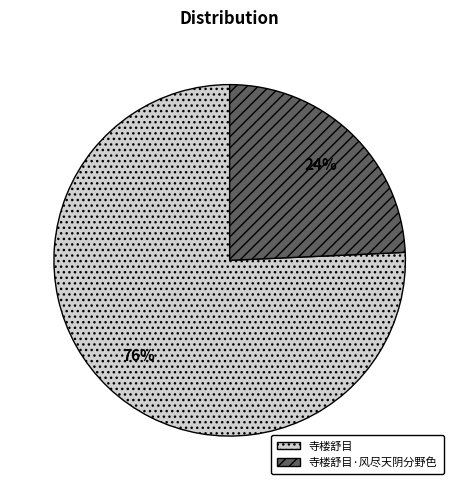

To the nearest percent, what is the combined percentage of 寺楼舒目·风尽天阴分野色 and 寺楼舒目?

100%